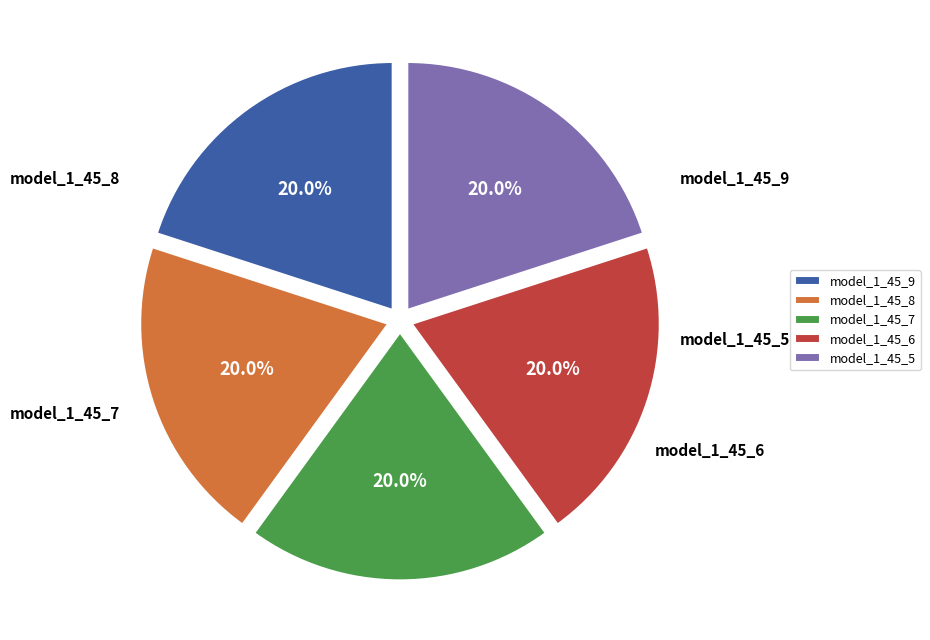

Is there any slice that represents more than half of the pie?

No